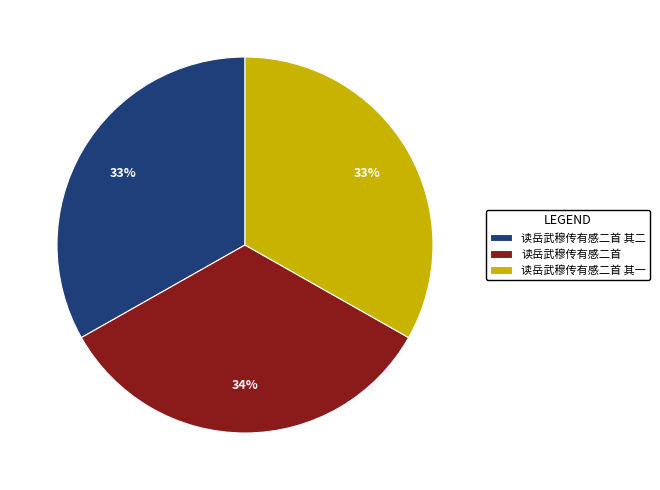

Do 读岳武穆传有感二首 and 读岳武穆传有感二首 其一 together represent more than half of the pie?

Yes